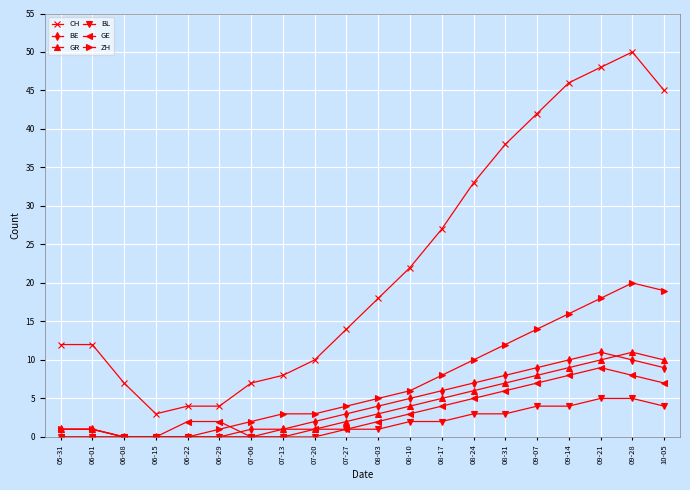

True or false: BL has a value of 3 at 07-20.

False